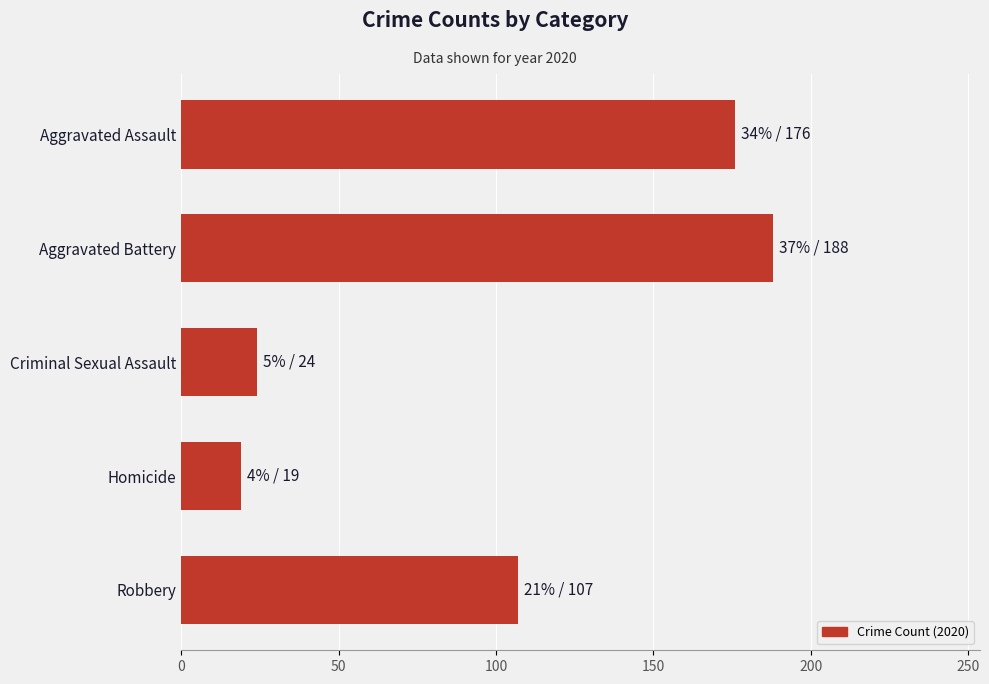

How many data points are less than 107?

2